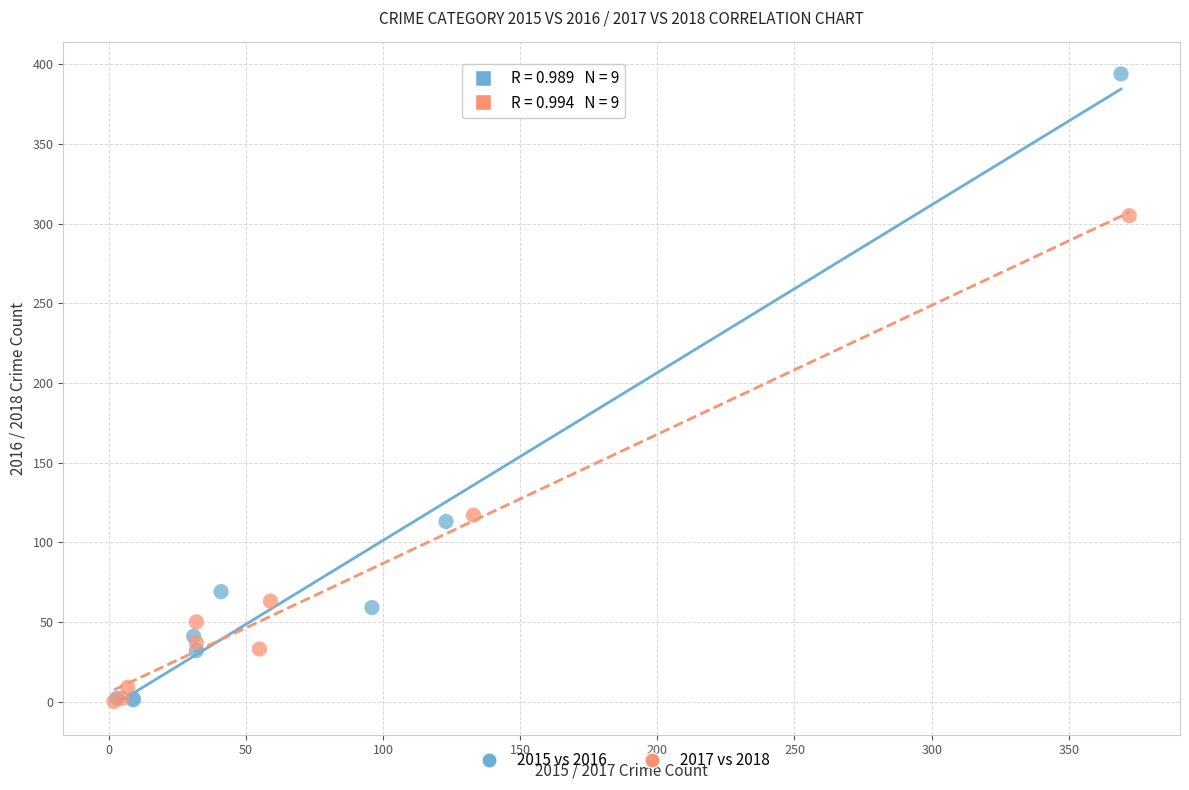

Which series has the widest spread of Y values?

2015 vs 2016